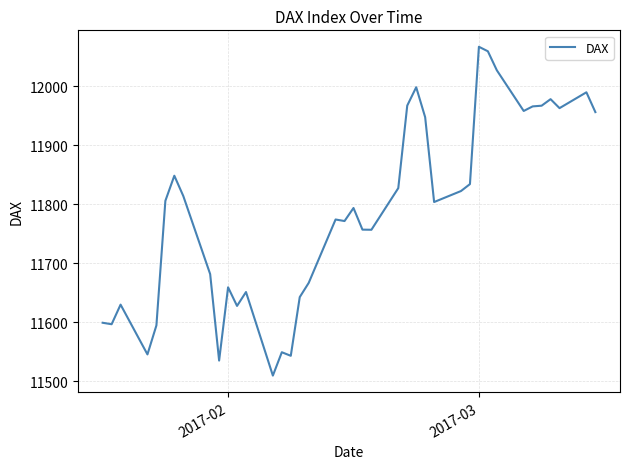

What is the minimum value shown in the chart?

11509.8